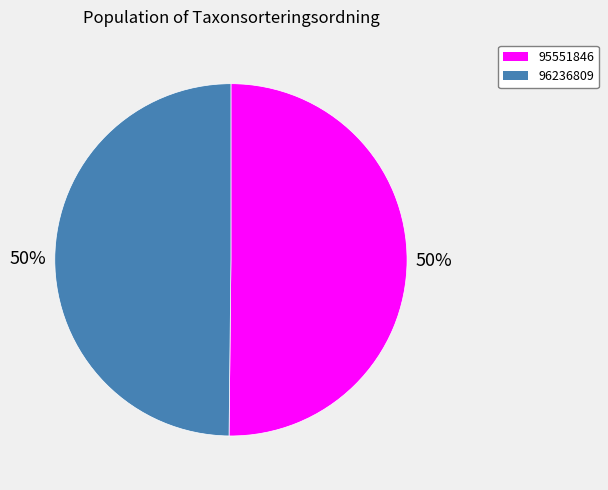

Is it true that 96236809 is 57% of the pie?

False